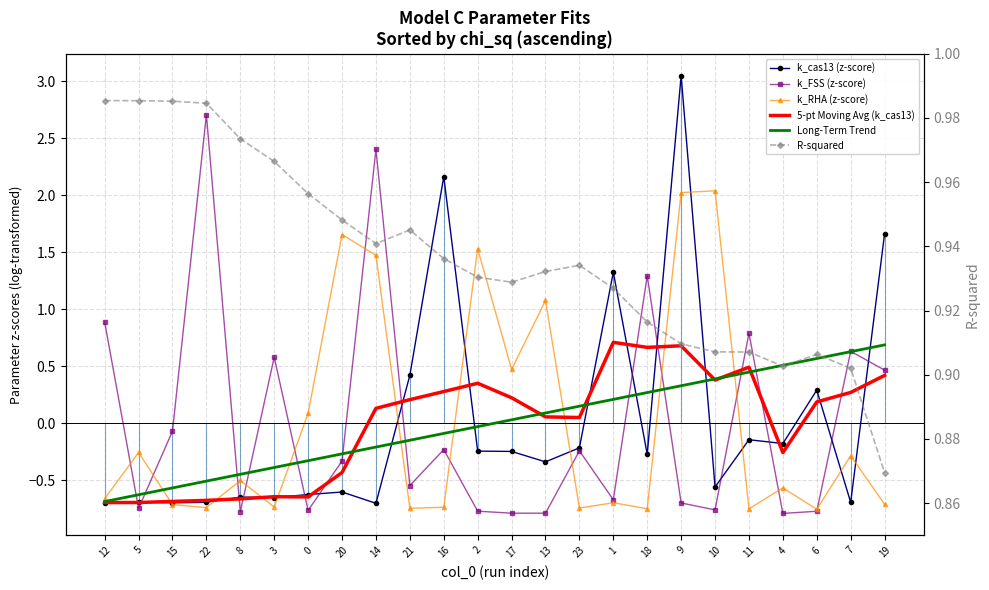

Between which two adjacent categories do k_RHA (z-score) and k_FSS (z-score) first intersect?

12 and 5